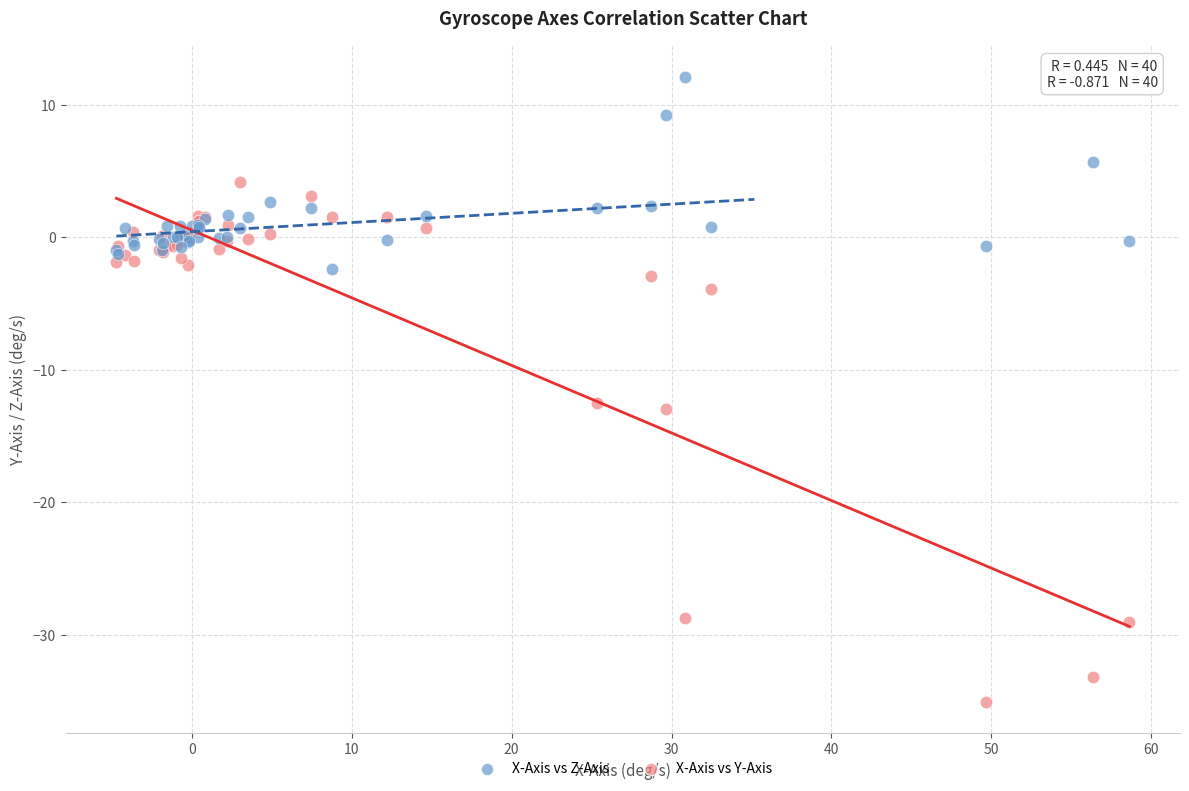

Which series has the largest Y range (max minus min)?

X-Axis vs Y-Axis